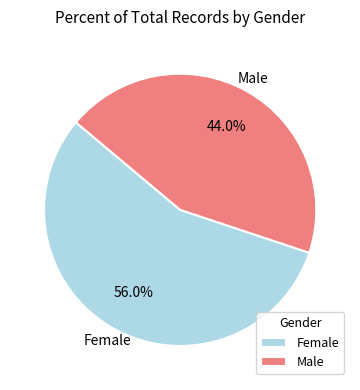

The Female slice represents 51% of the pie. True or false?

False